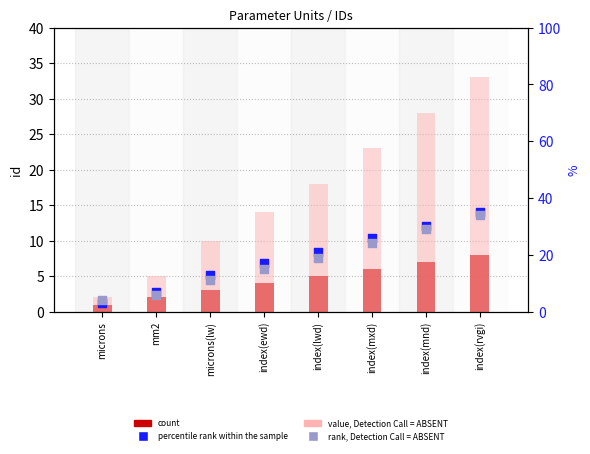

Is the value of value, Detection Call = ABSENT at index(mnd) greater than the value of count at index(mxd)?

Yes